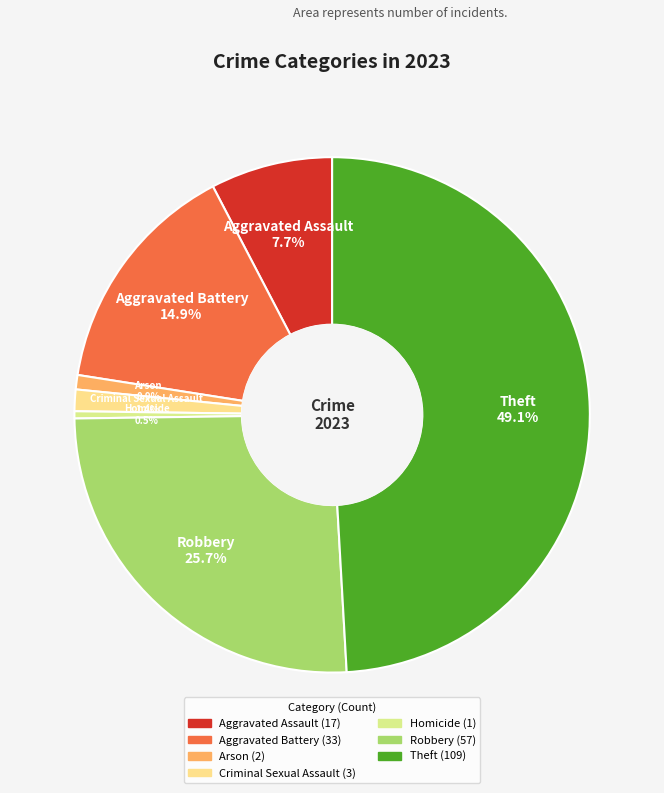

To the nearest percent, what portion does Robbery represent?

26%